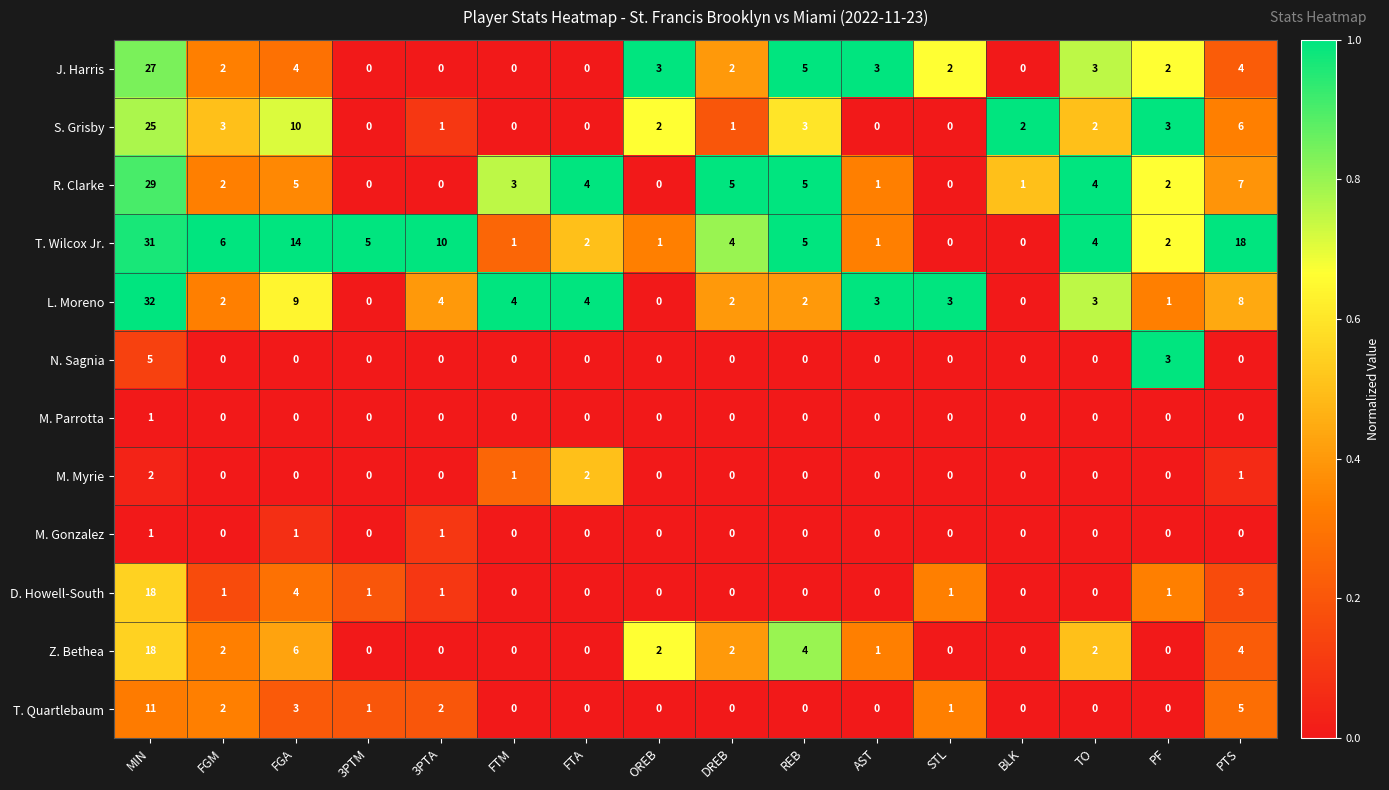

What is the total value across all series at MIN?

200